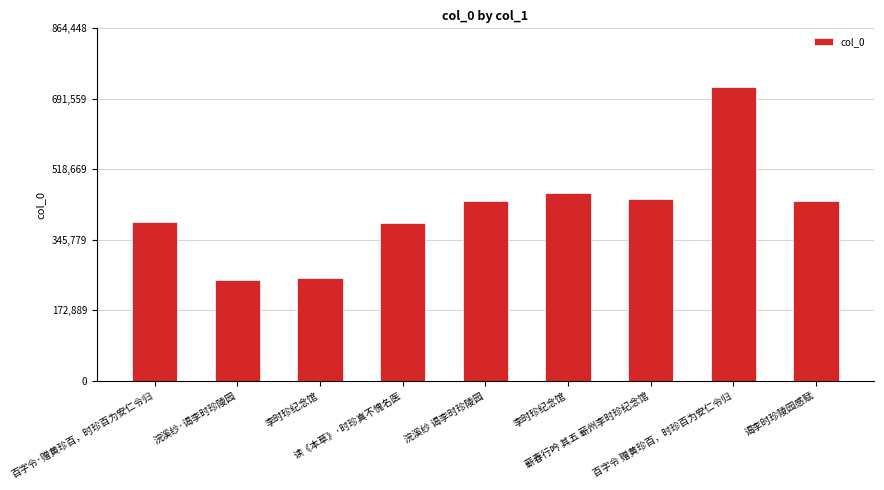

Are the bars horizontal?

No